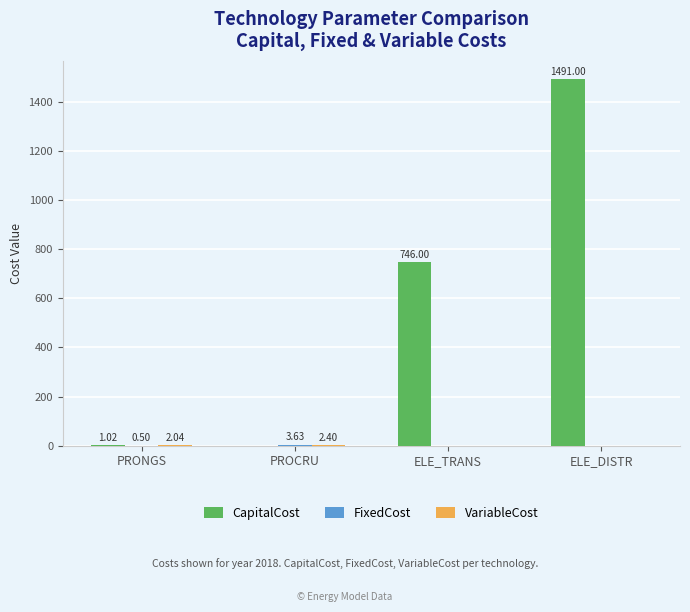

What is the total value across all series at PROCRU?

6.0